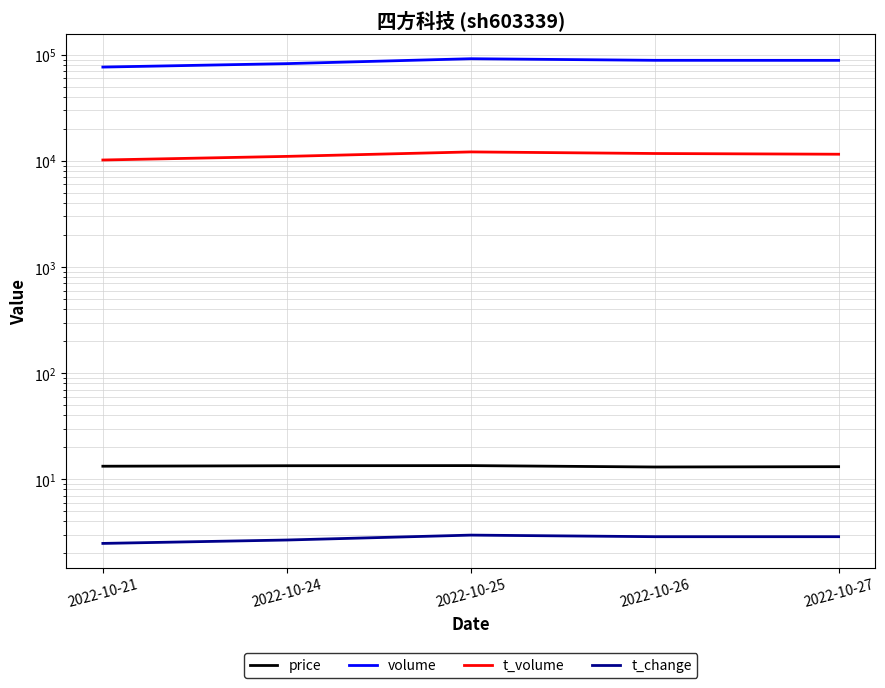

Is the value of t_volume at 2022-10-27 greater than the value of volume at 2022-10-25?

No